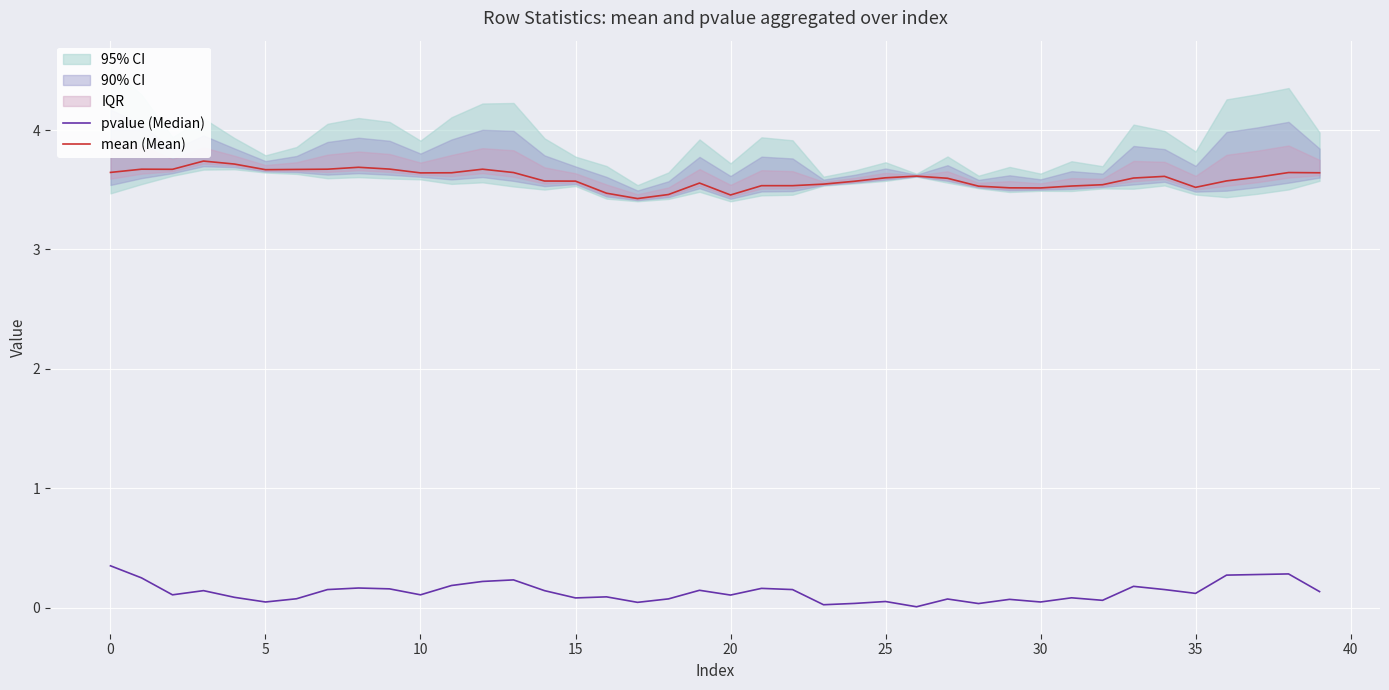

What is the minimum value for mean (Mean)?

3.4